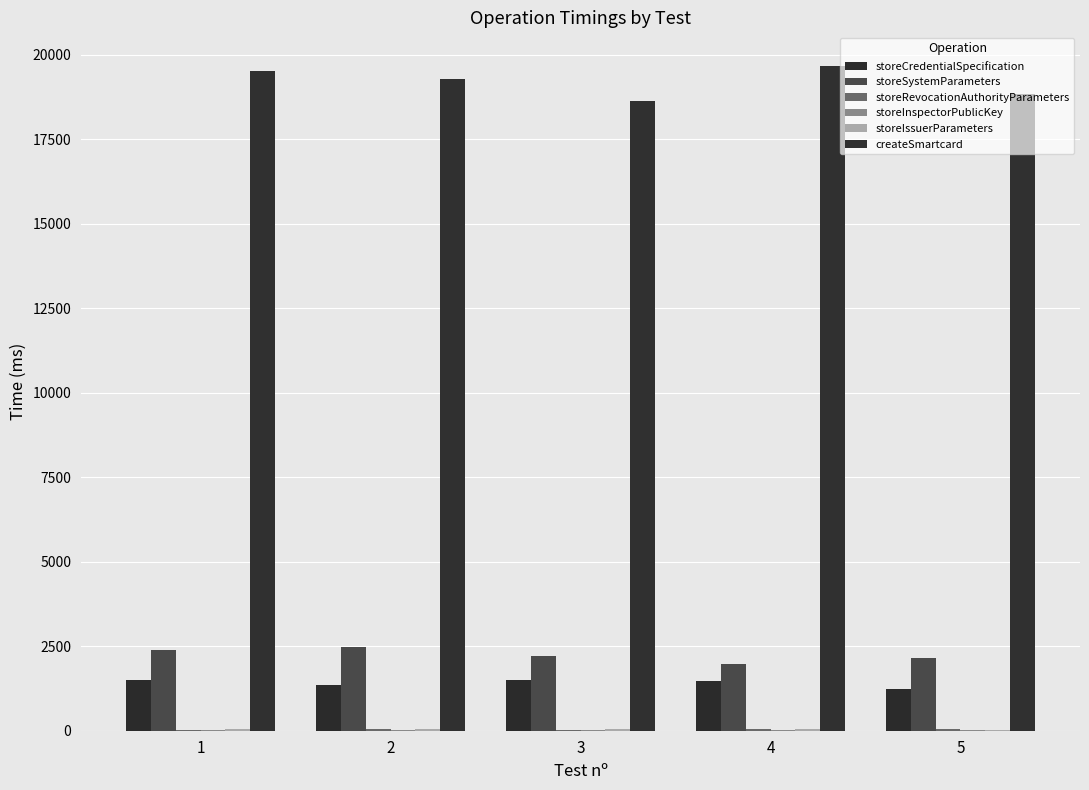

What is the approximate value of storeCredentialSpecification at 2?

1347.3